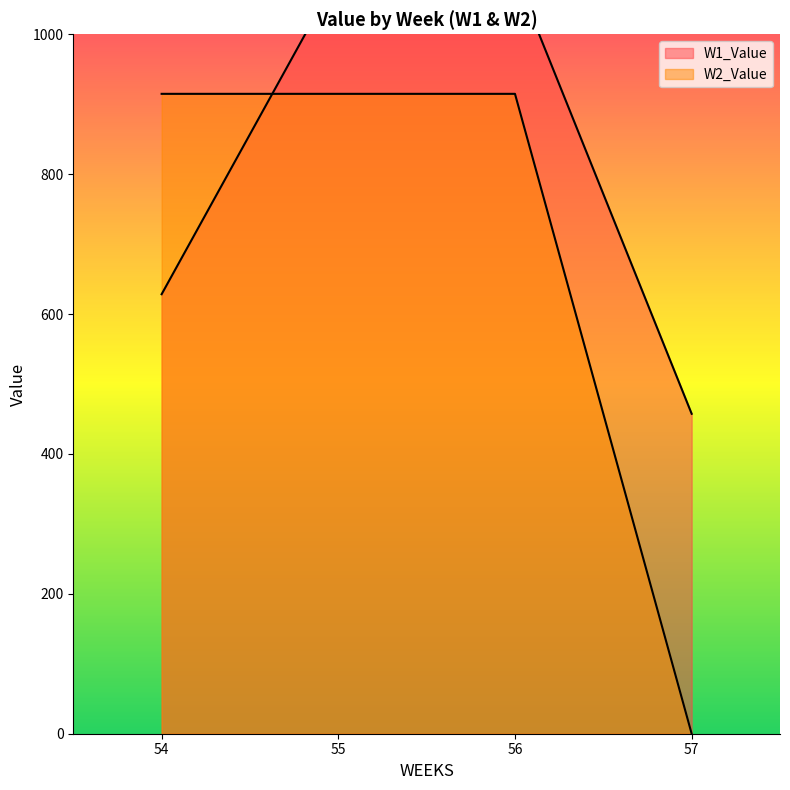

How many data points in W1_Value are above 628?

3